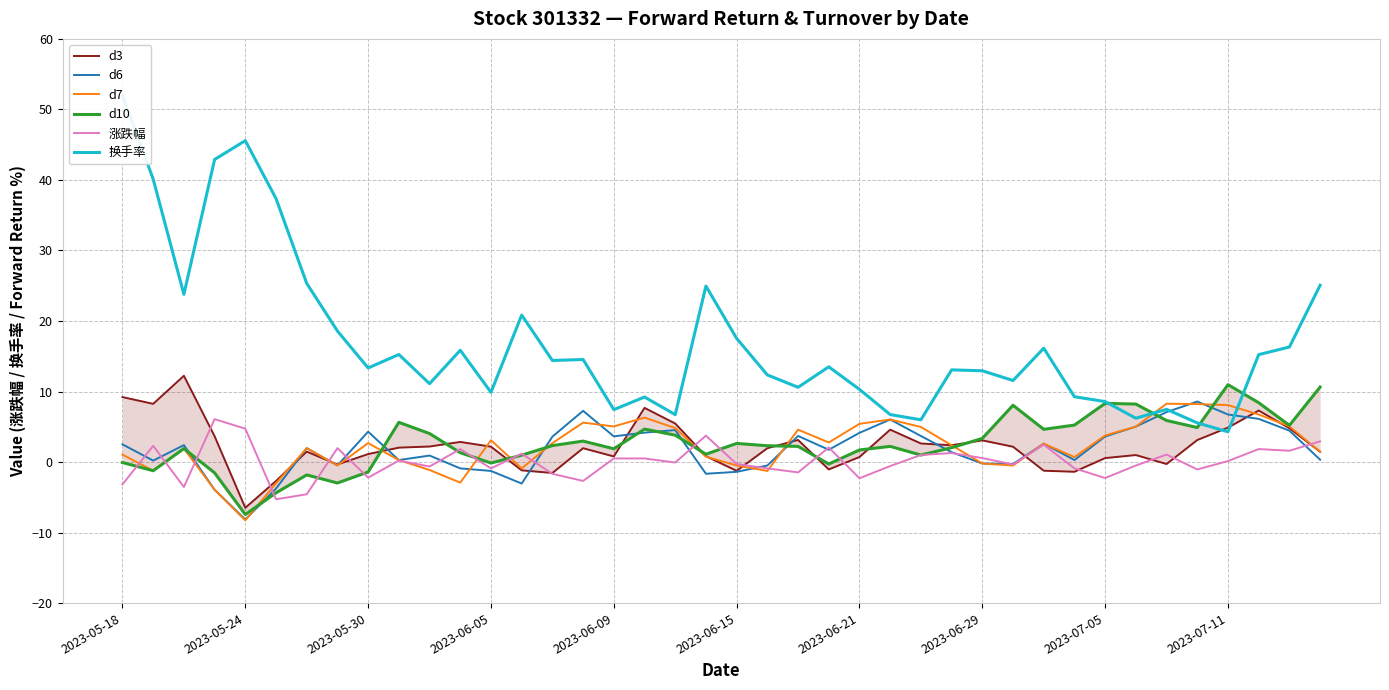

What is the sum of all d7 values?

87.9